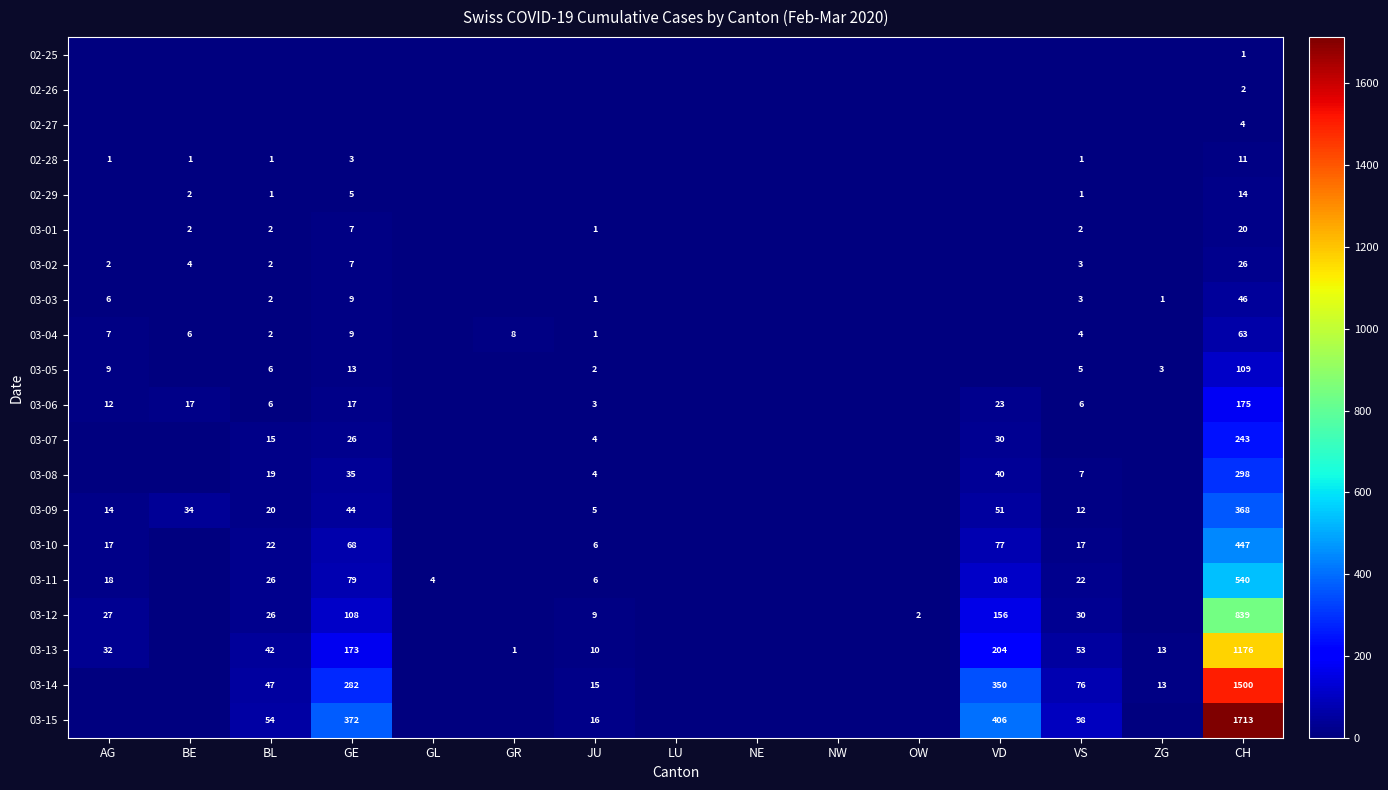

True or false: 03-11 has a value of 39 at VS.

False